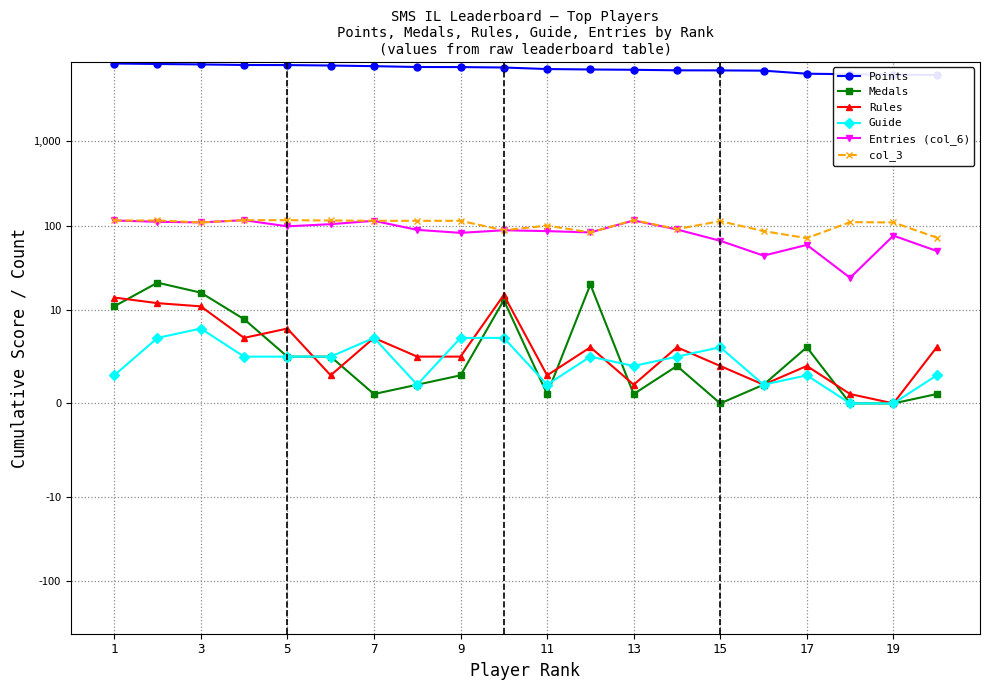

True or false: Entries (col_6) and Points cross at least once.

False